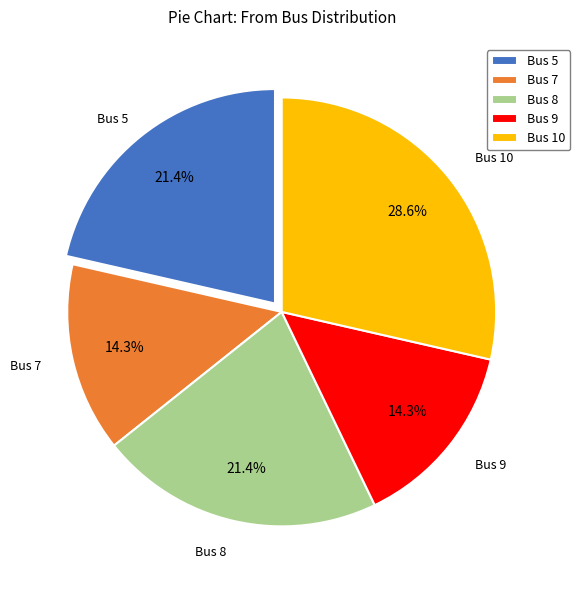

Does Bus 5 account for over 50% of the chart?

No